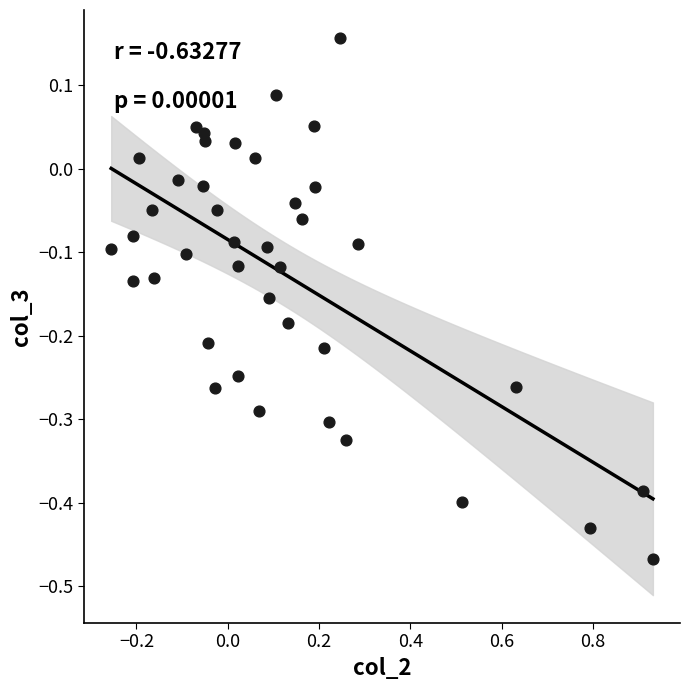

What is the range of X values (max minus min)?

1.2